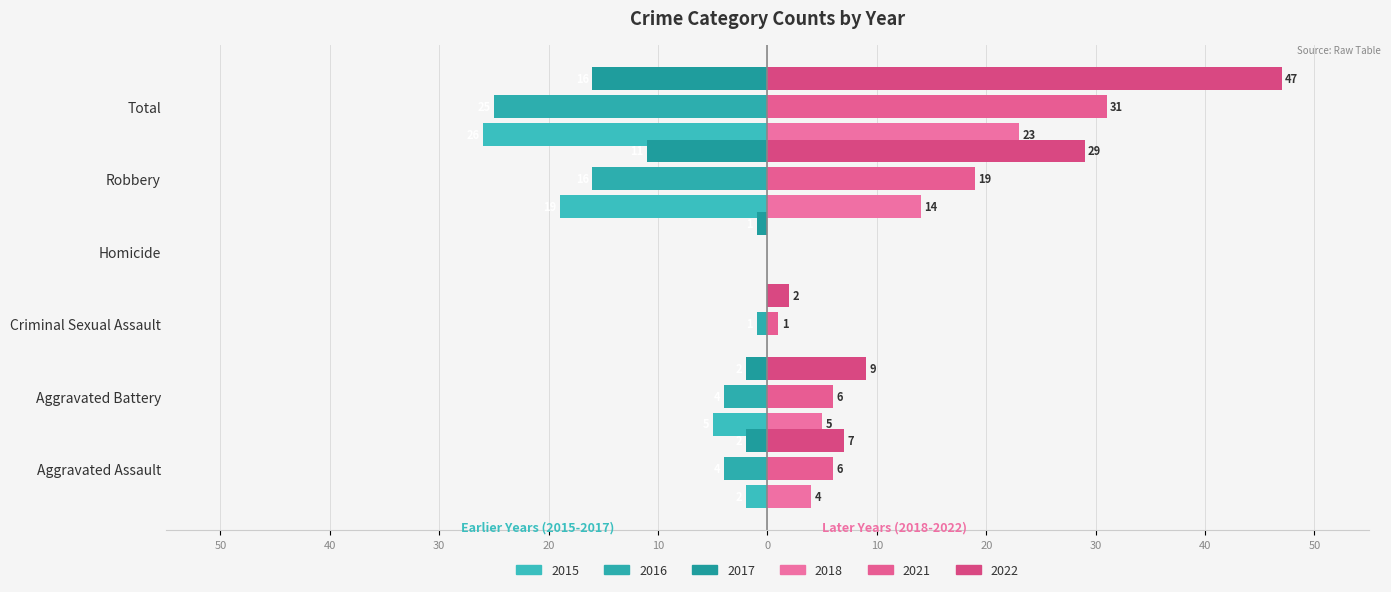

Reading right to left, transcribe all the data shown in this chart.

2021: Total=31	Robbery=19	Homicide=0	Criminal Sexual Assault=1	Aggravated Battery=6	Aggravated Assault=6
2022: Total=47	Robbery=29	Homicide=0	Criminal Sexual Assault=2	Aggravated Battery=9	Aggravated Assault=7
2015: Total=-26	Robbery=-19	Homicide=0	Criminal Sexual Assault=0	Aggravated Battery=-5	Aggravated Assault=-2
2016: Total=-25	Robbery=-16	Homicide=0	Criminal Sexual Assault=-1	Aggravated Battery=-4	Aggravated Assault=-4
2018: Total=23	Robbery=14	Homicide=0	Criminal Sexual Assault=0	Aggravated Battery=5	Aggravated Assault=4
2017: Total=-16	Robbery=-11	Homicide=-1	Criminal Sexual Assault=0	Aggravated Battery=-2	Aggravated Assault=-2